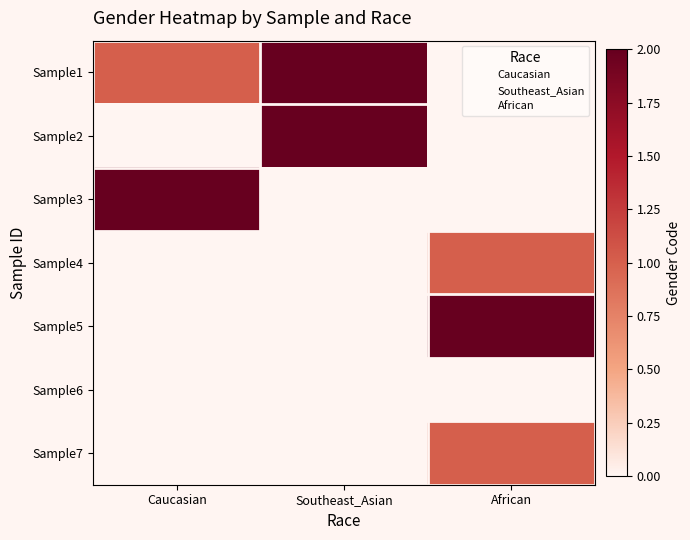

Which series has the largest total across all categories?

Sample1